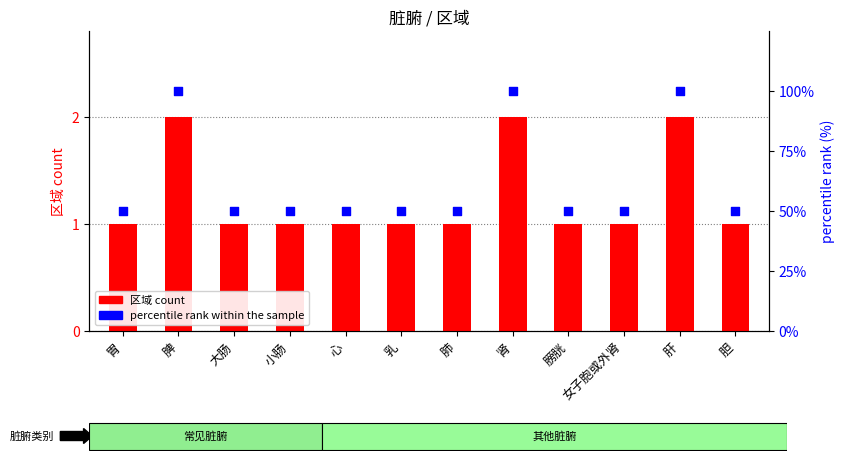

At which category is the sum across all series the highest?

脾